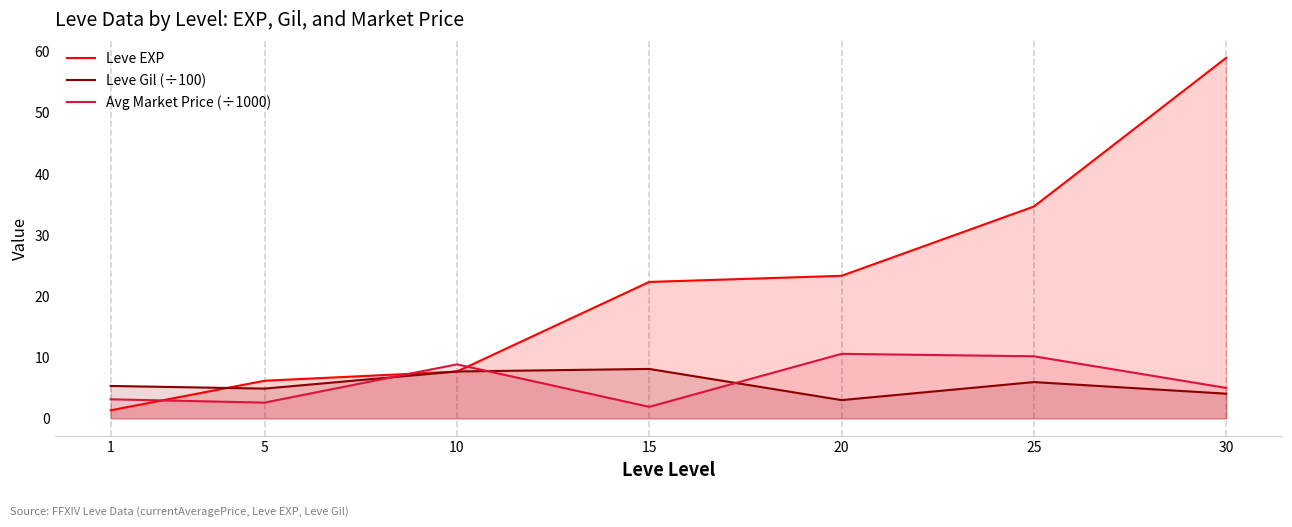

Is it true that Leve EXP equals 6.2 at 5?

True